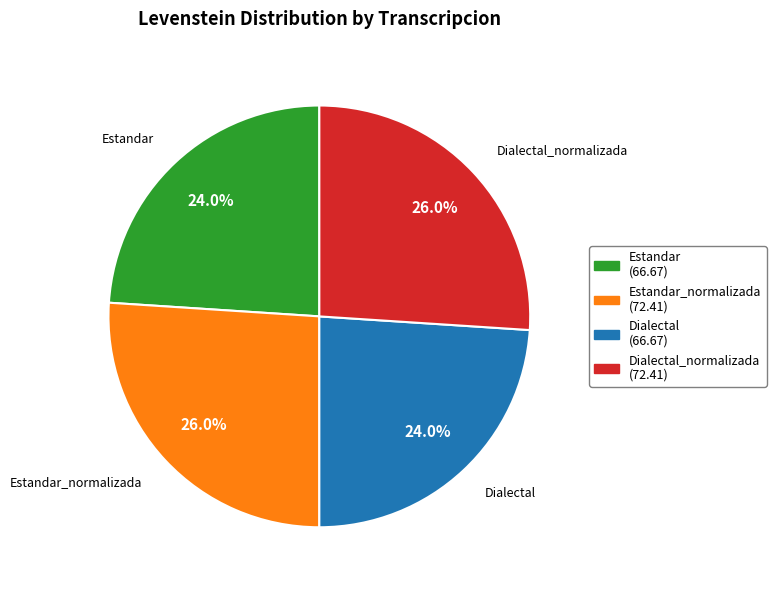

Does Dialectal (66.67) represent more than half of the total?

No